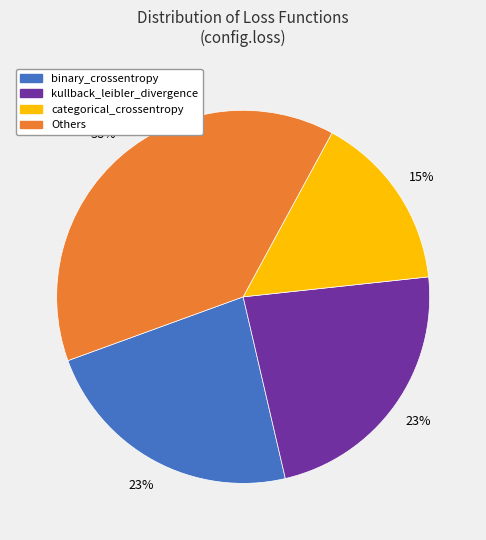

Combined, do kullback_leibler_divergence and binary_crossentropy account for over 50%?

No